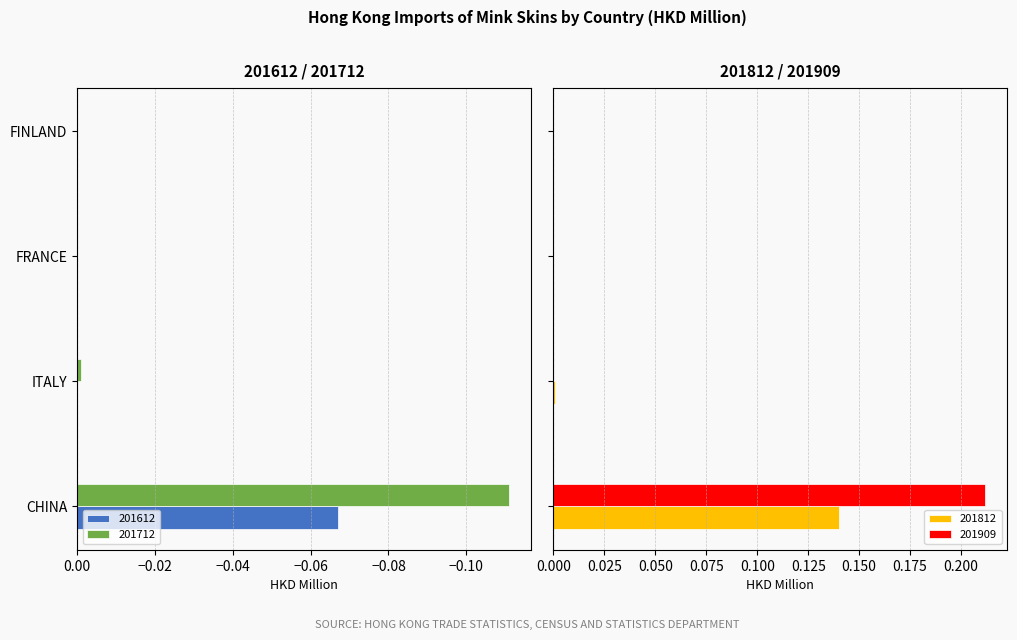

Which has a higher value, ITALY or FRANCE?

ITALY